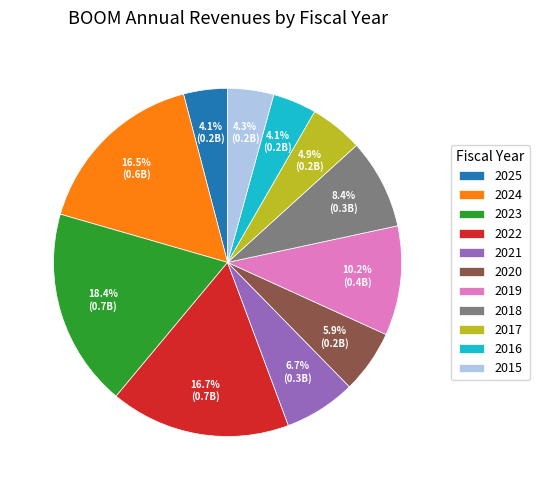

Count the number of slices in the pie.

11